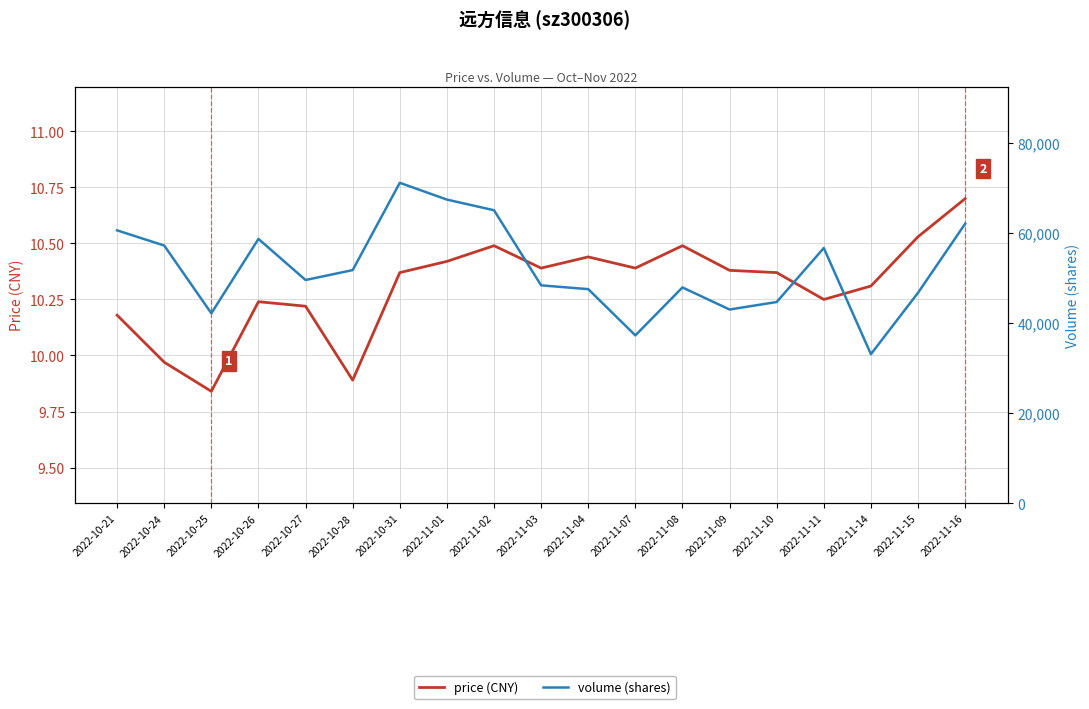

Which series has the widest spread of values?

volume (shares)